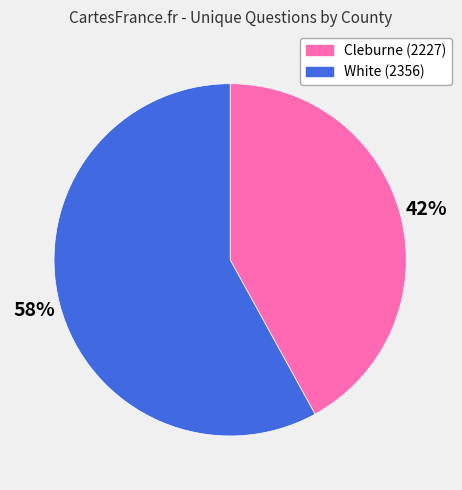

Between White (2356) and Cleburne (2227), which is larger?

White (2356)